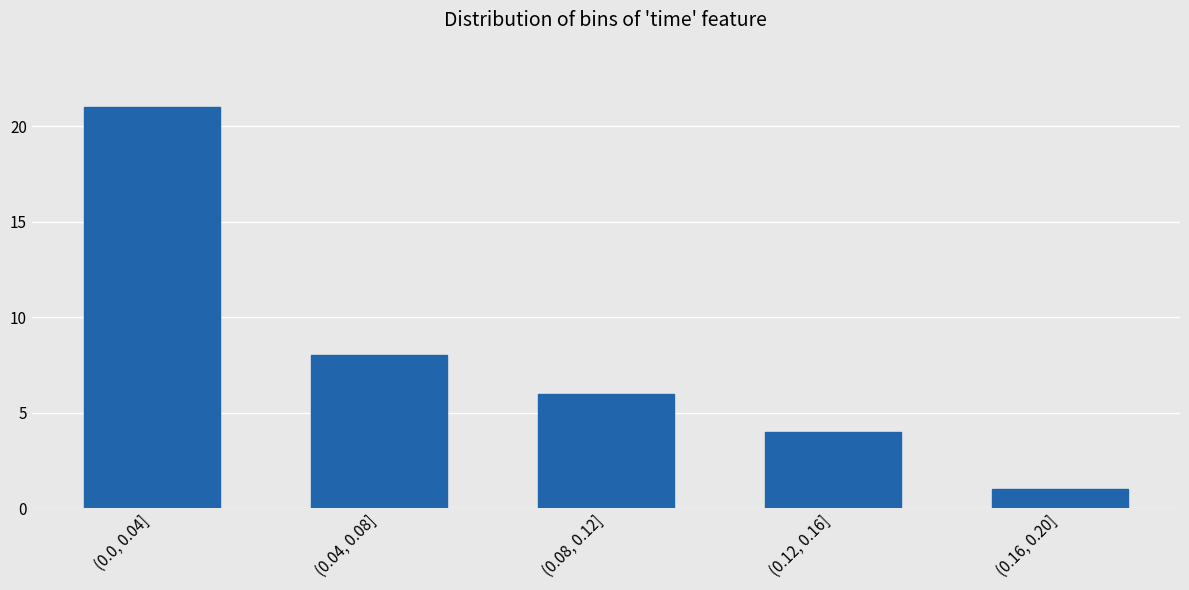

Reading left to right, list all the values displayed in this chart.

21	8	6	4	1